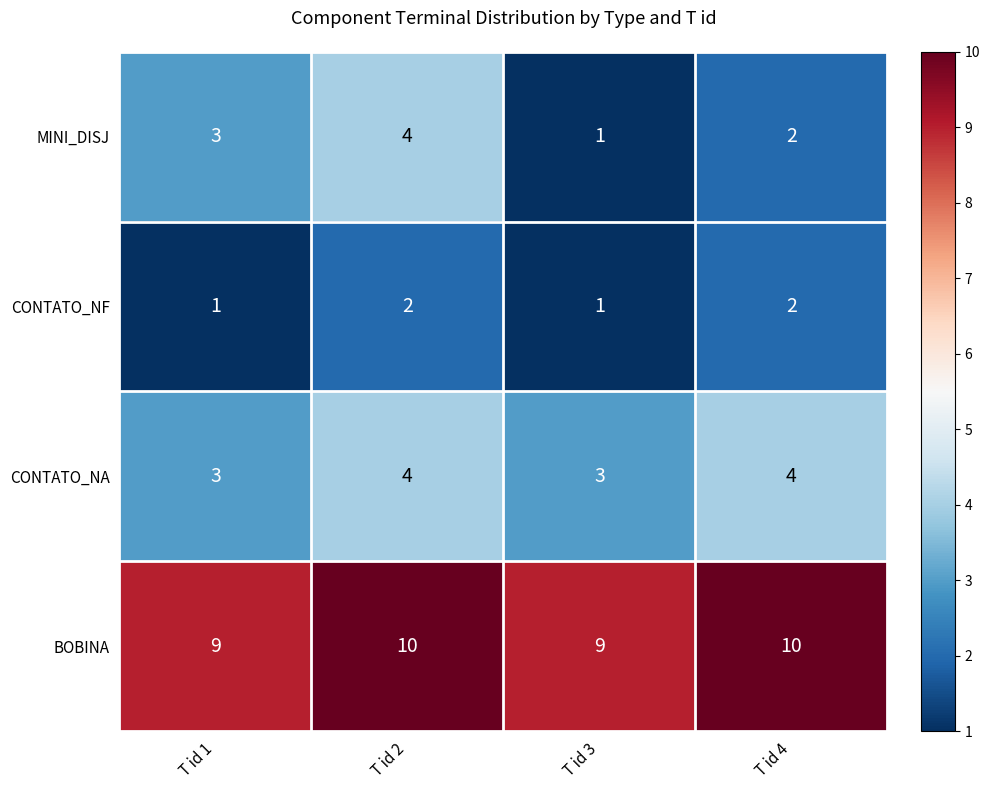

The CONTATO_NA series shows 1 at T id 1. True or false?

False